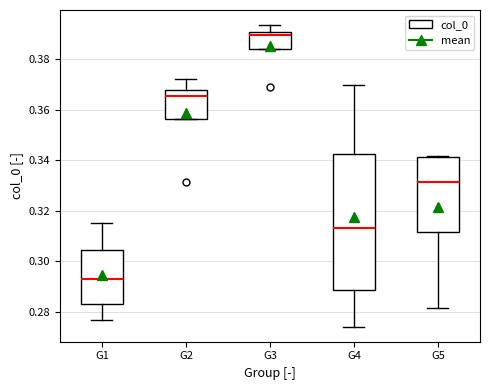

Reading left to right, read every box against the y-axis: the position of its median line, the range the box covers, and the ends of its whiskers. The values are not printed on the chart, so give them approximately, as read against the axis.

G1: median 0.294, box 0.284 to 0.304, whiskers 0.276 to 0.316
G2: median 0.366, box 0.356 to 0.368, whiskers 0.356 to 0.372
G3: median 0.390 (just below the box's upper edge), box 0.384 to 0.390, whiskers 0.384 to 0.394
G4: median 0.314, box 0.288 to 0.342, whiskers 0.274 to 0.370
G5: median 0.332, box 0.312 to 0.342, whiskers 0.282 to 0.342